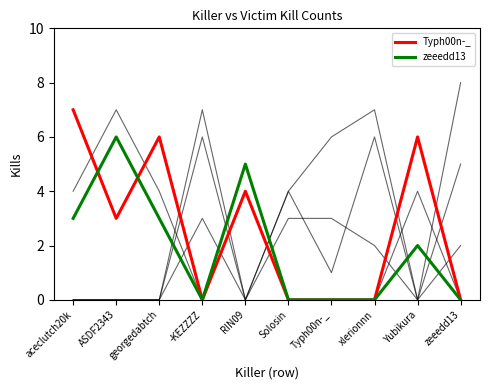

How many lines are shown in the chart?

6